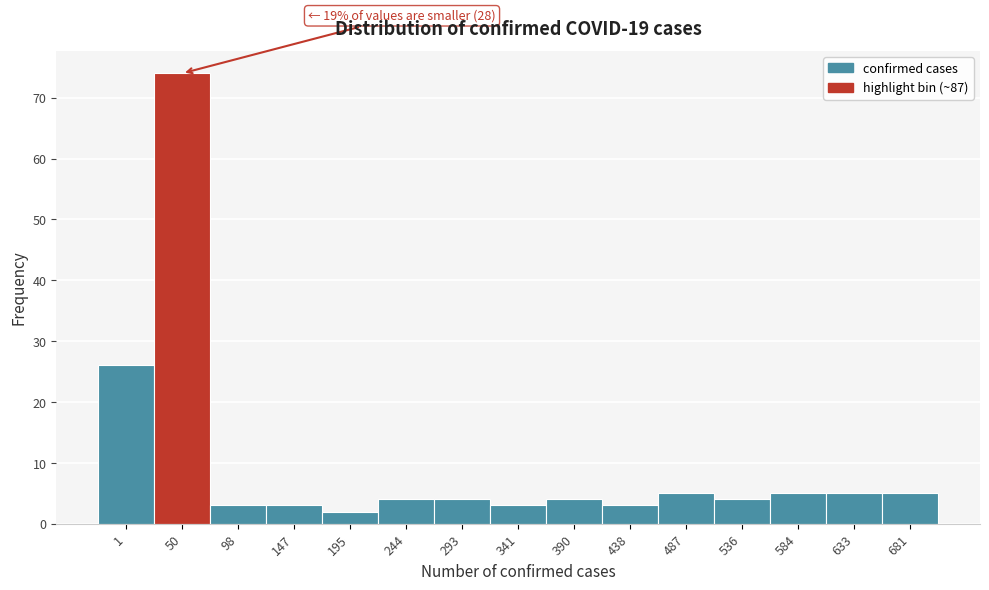

Reading left to right, transcribe all the data shown in this chart.

1=26	50=74	98=3	147=3	195=2	244=4	293=4	341=3	390=4	438=3	487=5	536=4	584=5	633=5	681=5